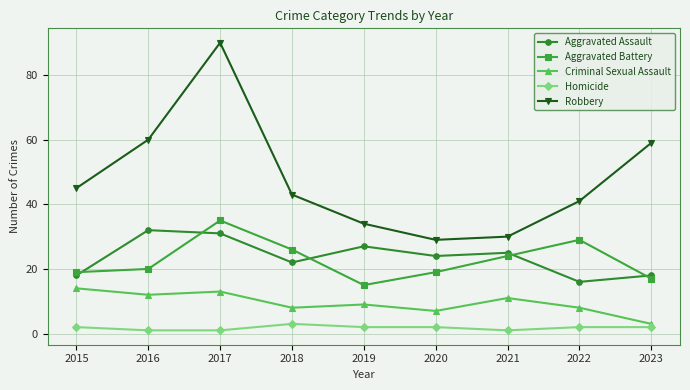

What is the difference between the maximum and second lowest values in the Aggravated Assault series?

14